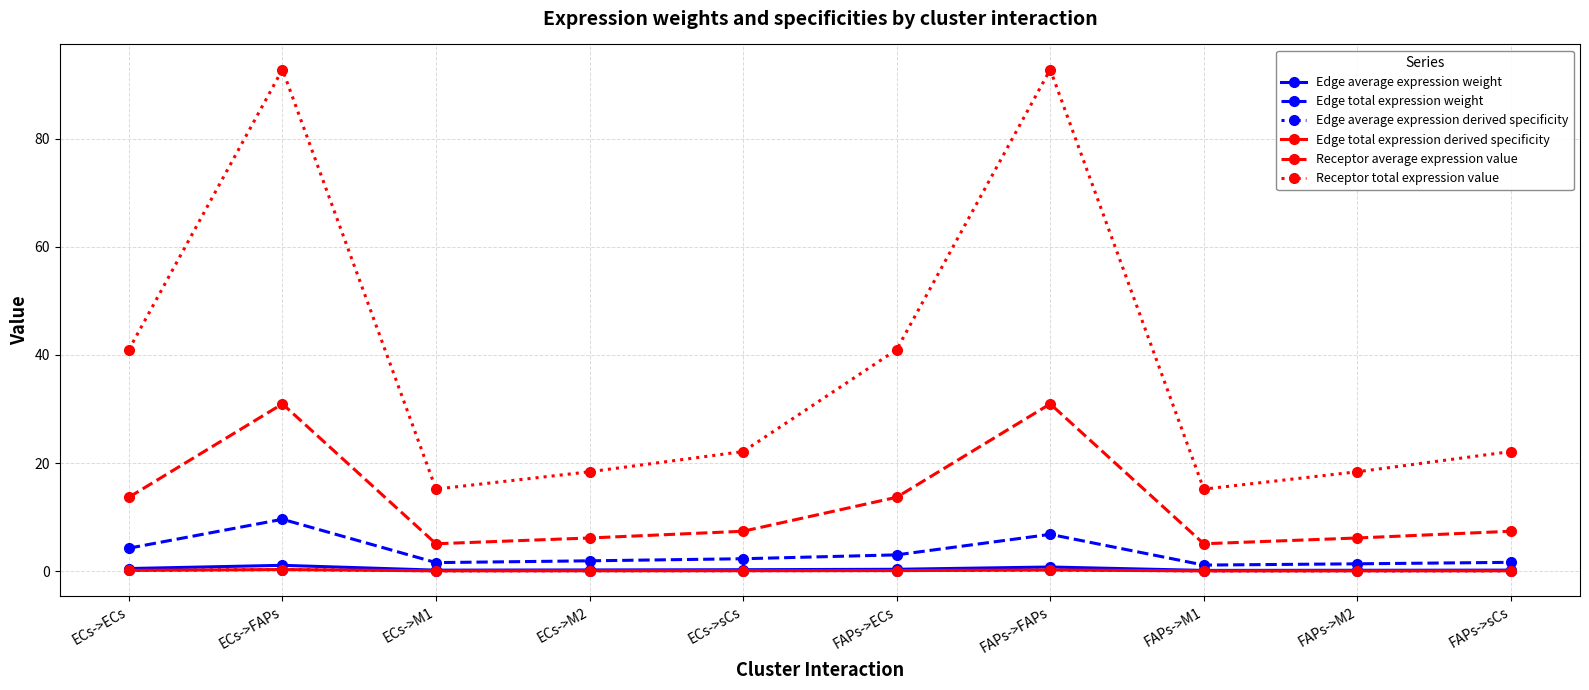

Where does the Edge total expression weight series first go above 2?

ECs->ECs